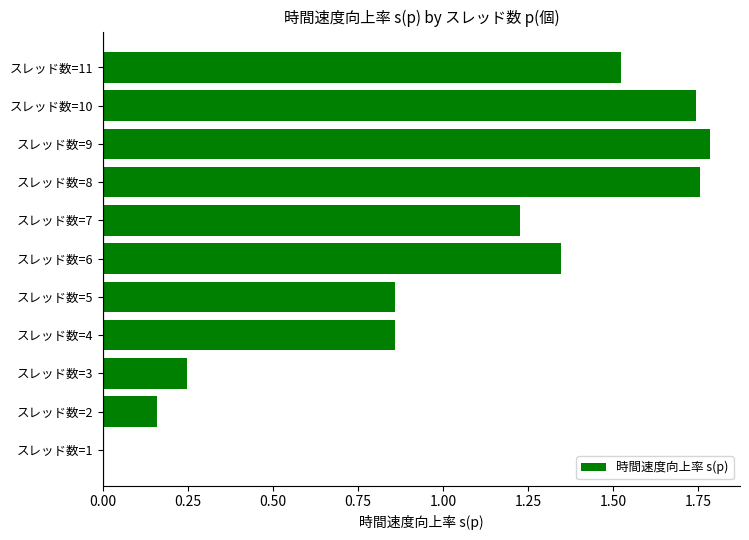

What is the sum of the values at スレッド数=9 and スレッド数=11?

3.3